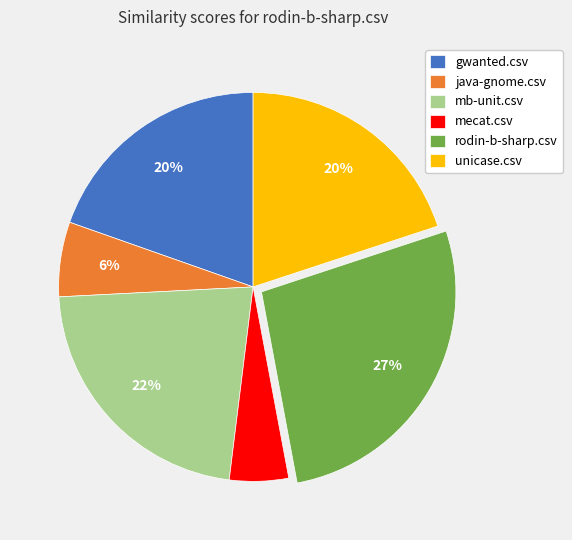

Do mecat.csv and unicase.csv together represent more than half of the pie?

No